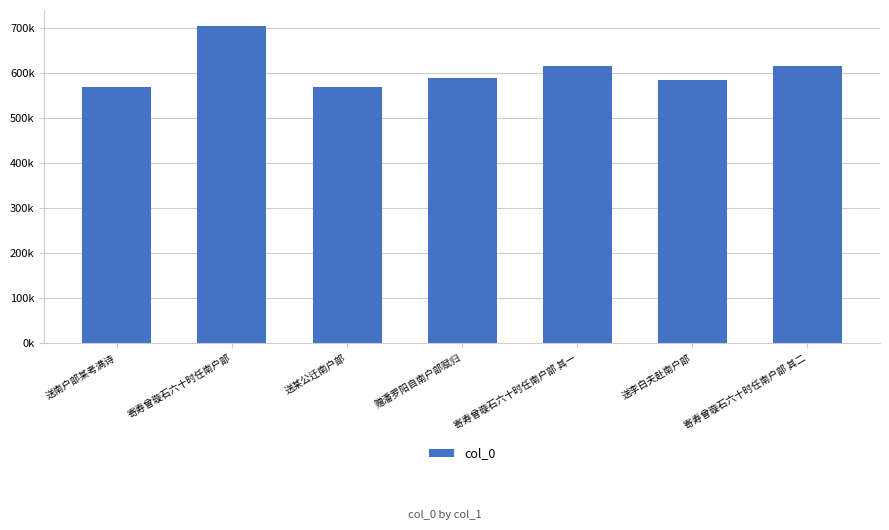

Which has a higher value, 送李白夫赴南户部 or 寄寿曾璇石六十时任南户部 其二?

寄寿曾璇石六十时任南户部 其二